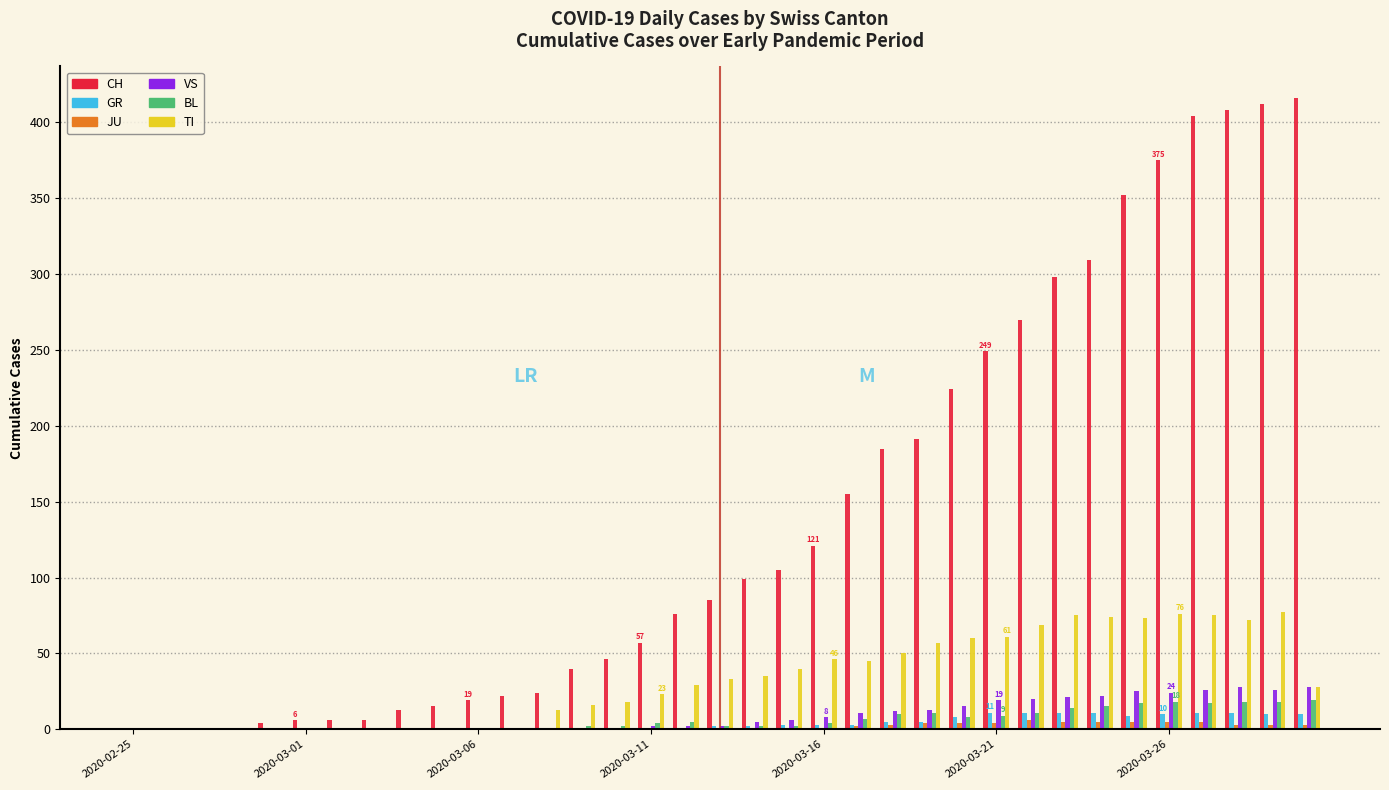

How many distinct data groups are displayed?

6